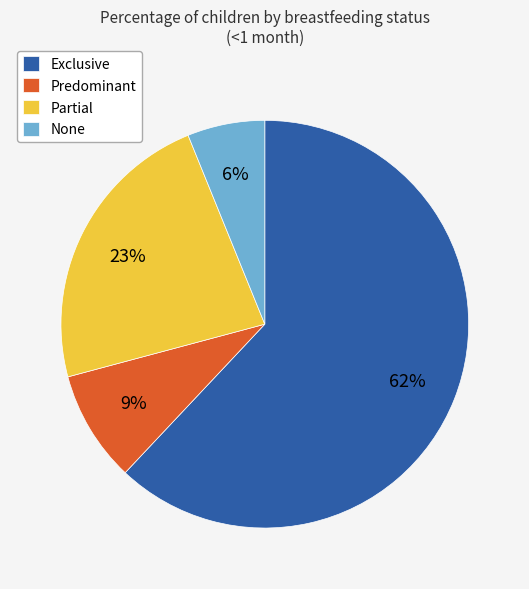

To the nearest percent, what is the combined percentage of Exclusive and Partial?

85%